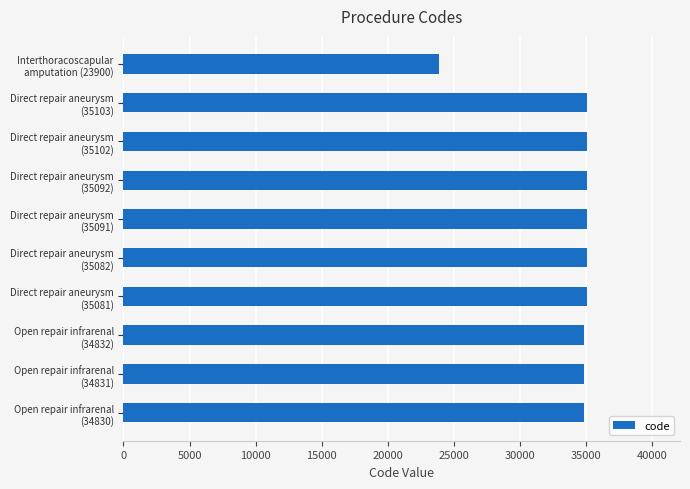

What is the sum of all values?

338944